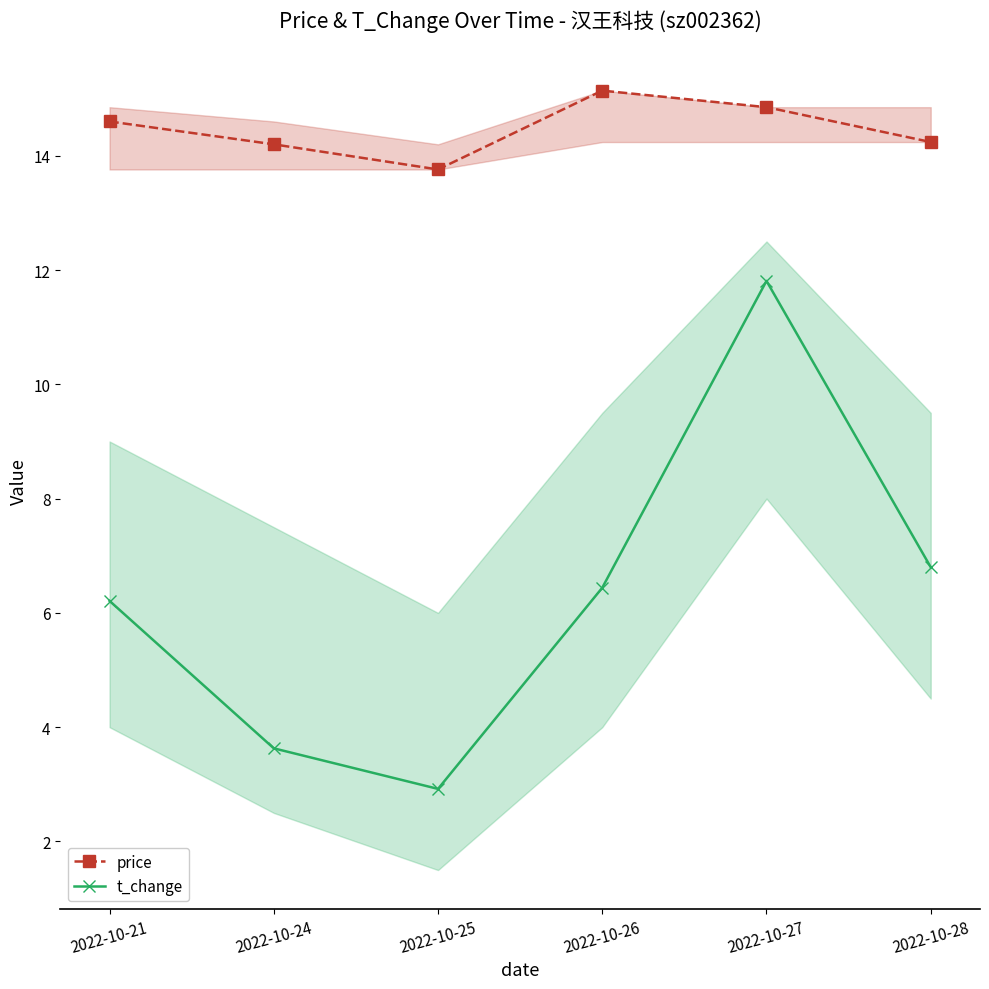

What is the greatest value displayed?

15.1